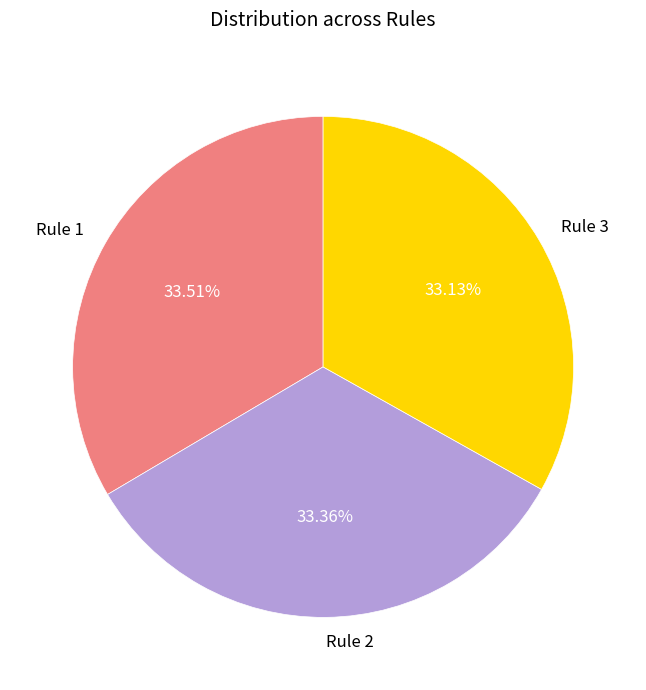

To the nearest percent, what portion does Rule 1 represent?

34%